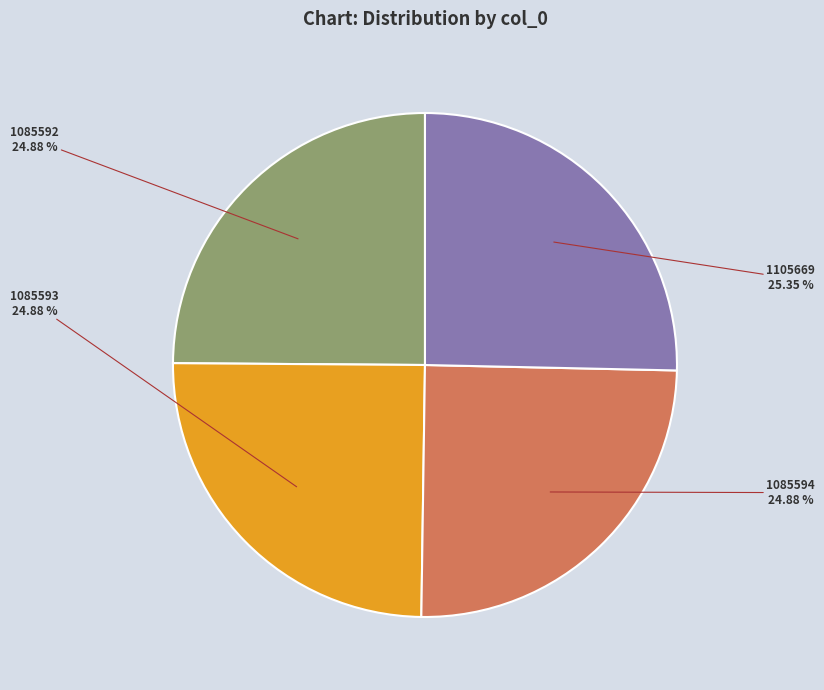

Approximately how many times larger is the value at 1105669 compared to 1085593?

1.0